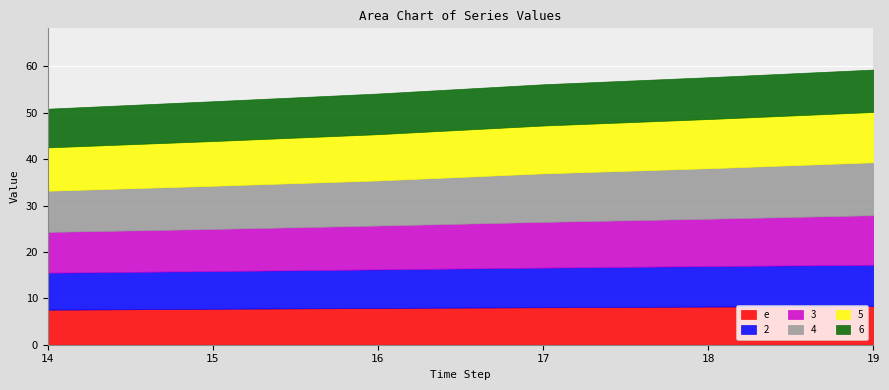

True or false: 4 and 2 cross at least once.

False